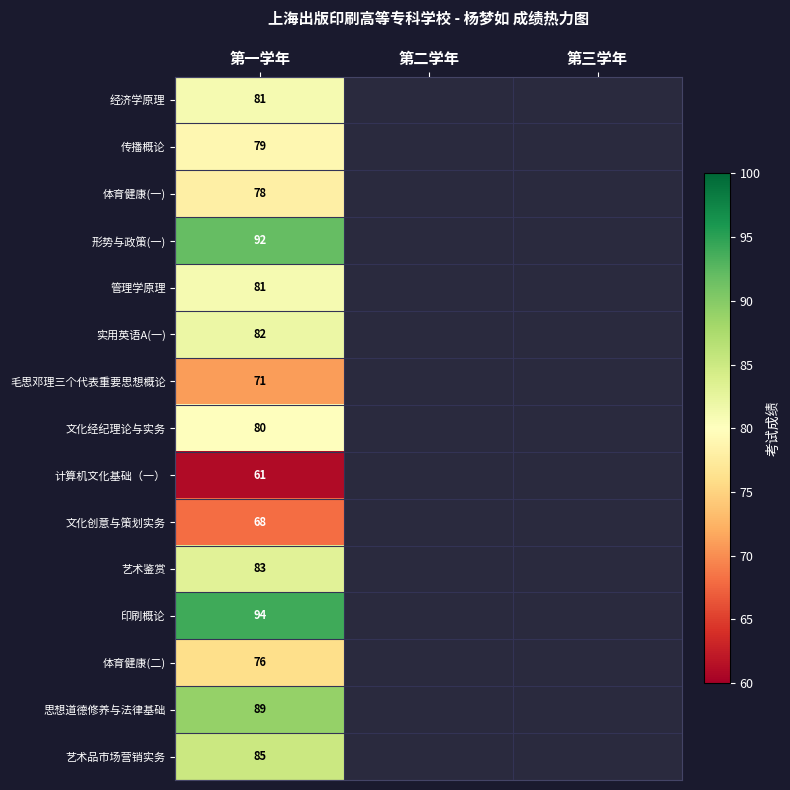

How many series are shown in this chart?

15